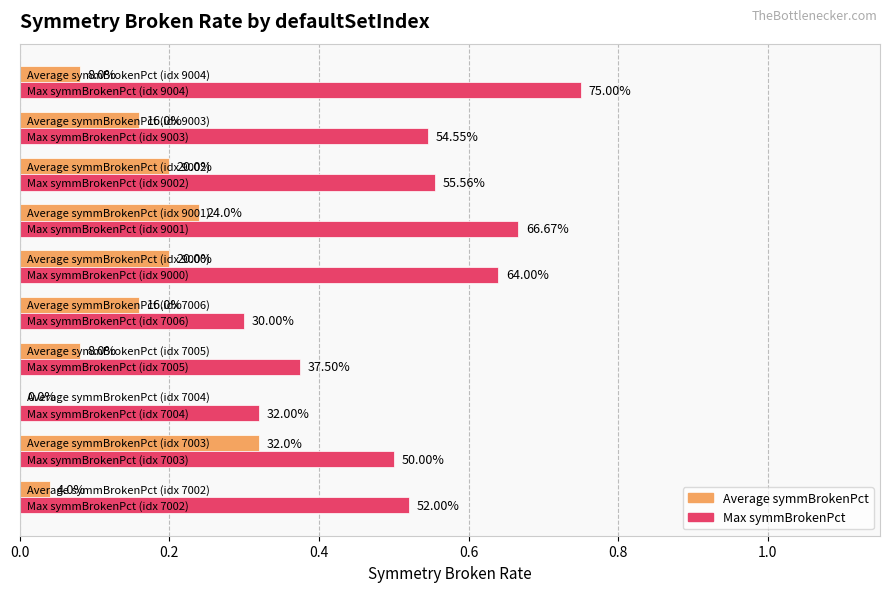

Which series has the widest spread of values?

Max symmBrokenPct